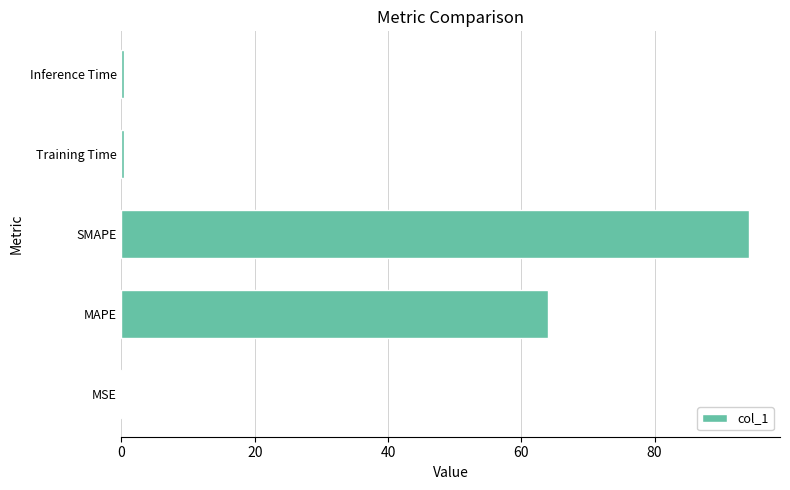

The value at MSE is 0.0. True or false?

True